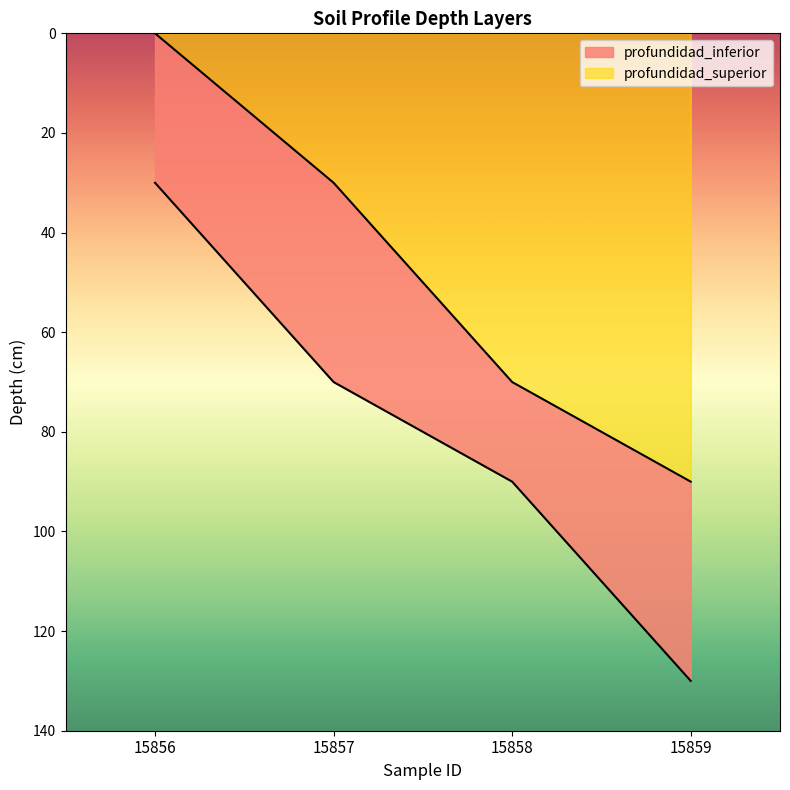

What is the difference between the highest and lowest values at 15858?

20